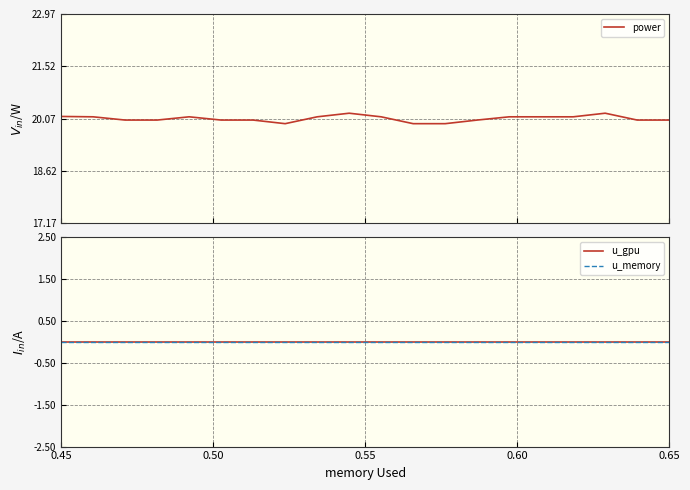

At which label is u_memory closest to 0?

0.45